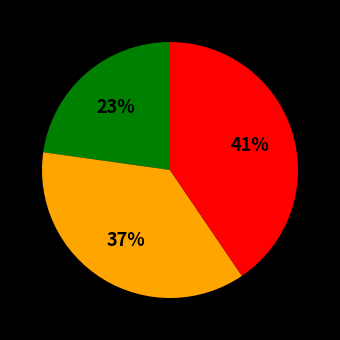

Is there any slice that represents more than half of the pie?

No